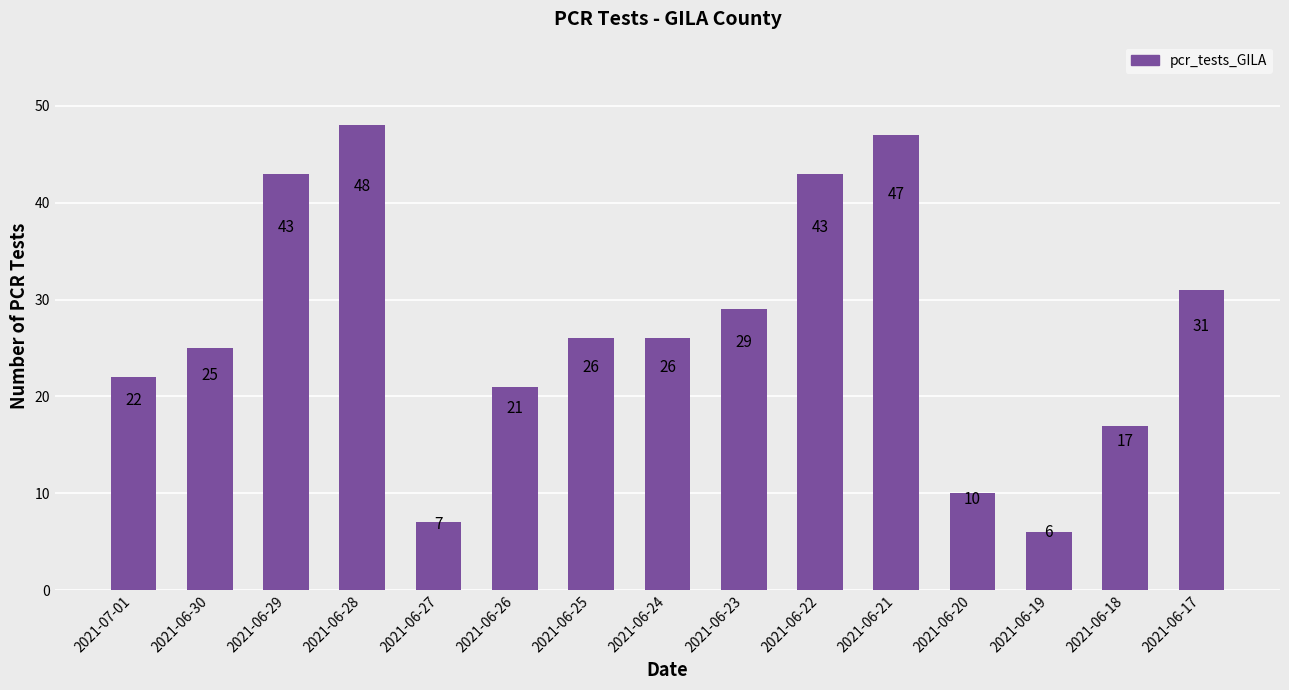

What position from the left is 2021-06-25?

7